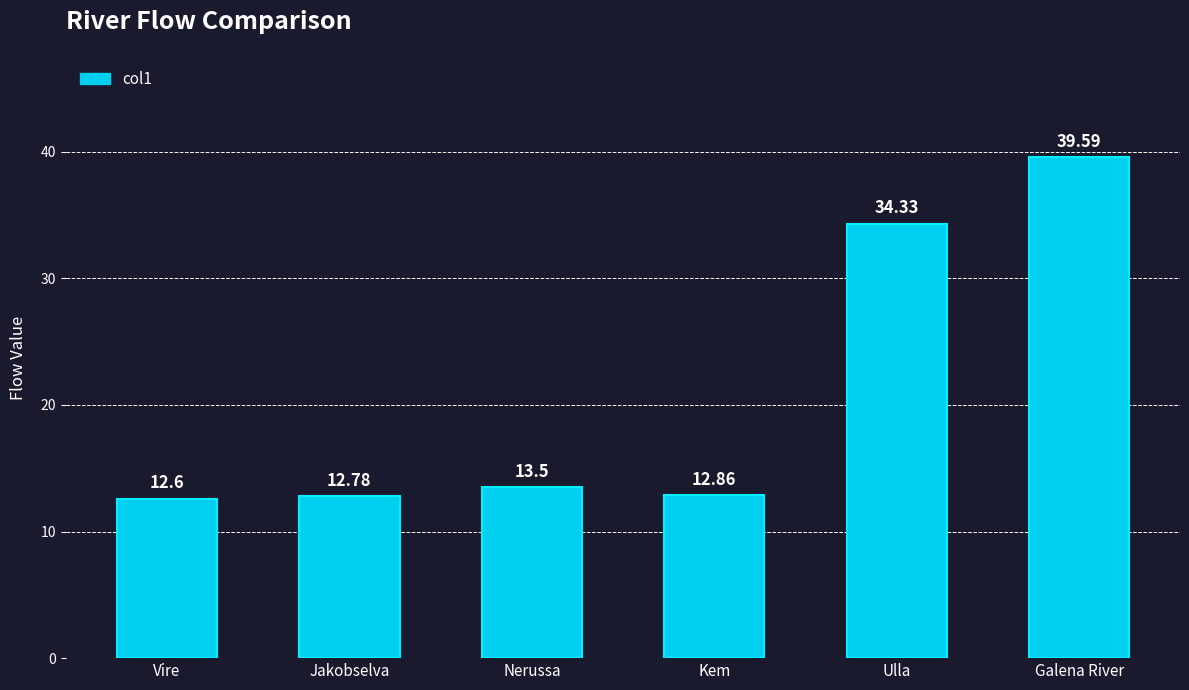

How many values are below 13?

3